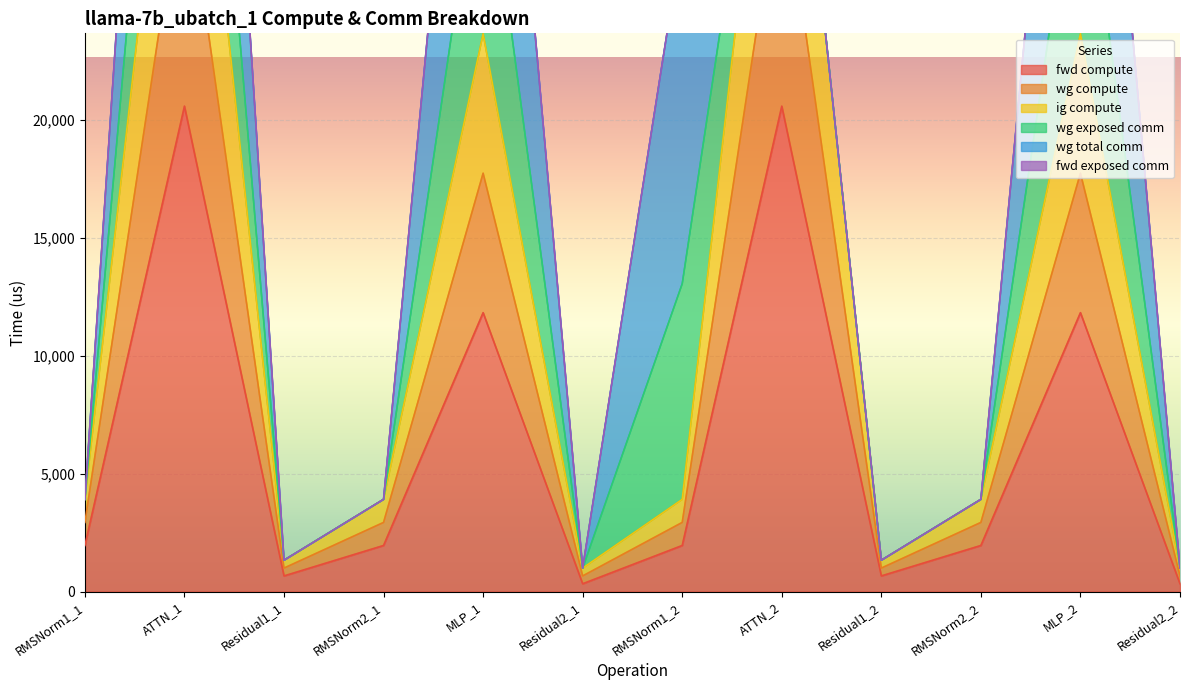

At how many categories does at least one series exceed 36516?

2